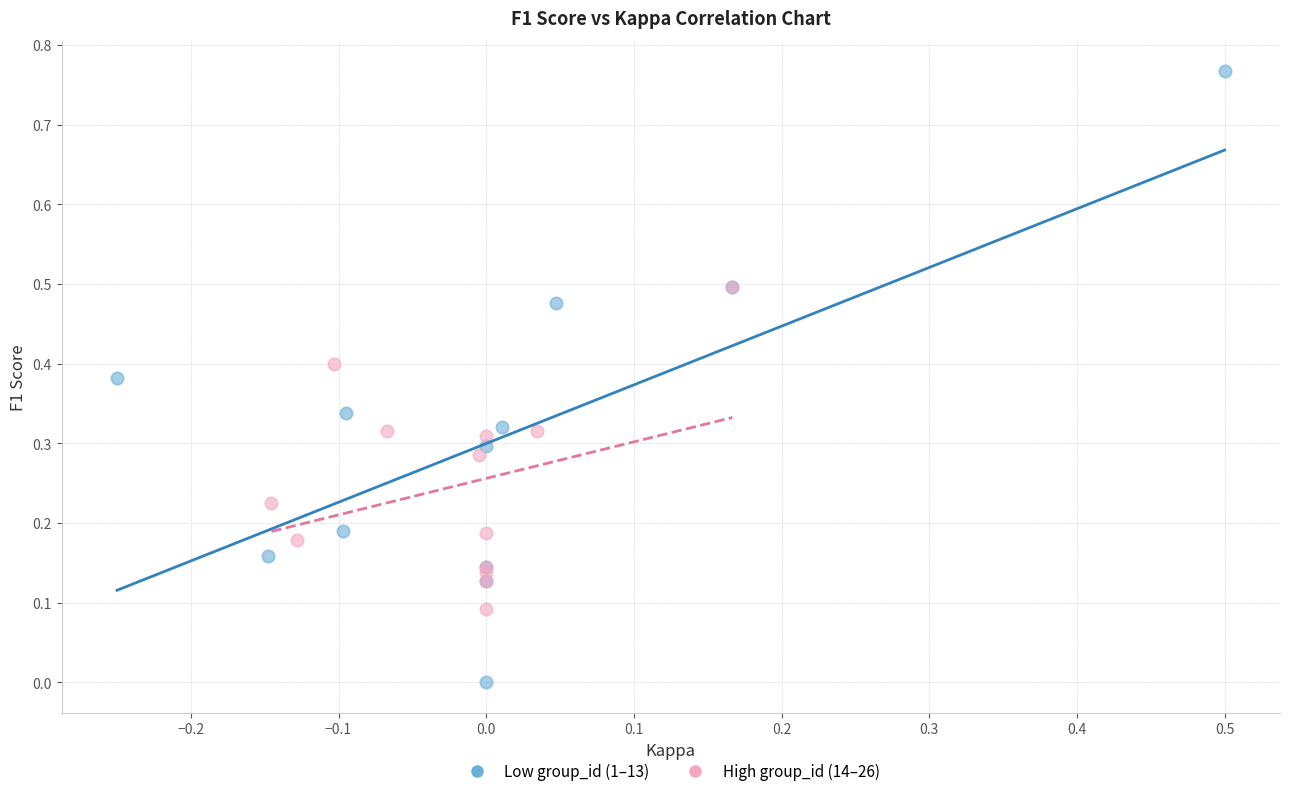

What are all the series names shown in the legend?

Low group_id (1–13), High group_id (14–26)